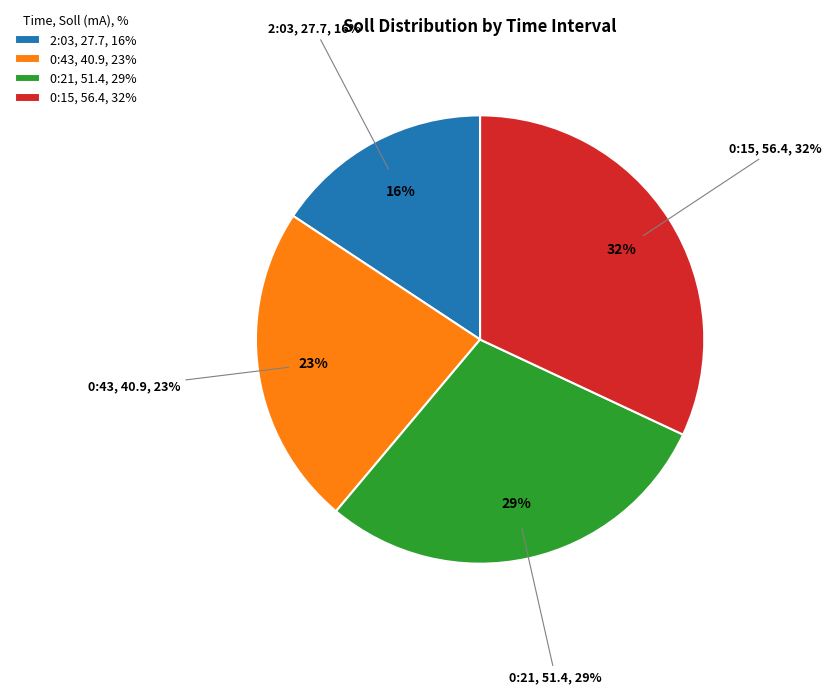

Count the number of slices in the pie.

4